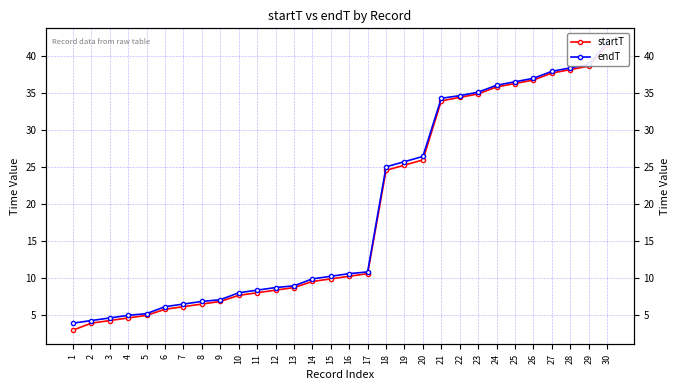

Between 5 and 27, which series saw the biggest shift?

startT